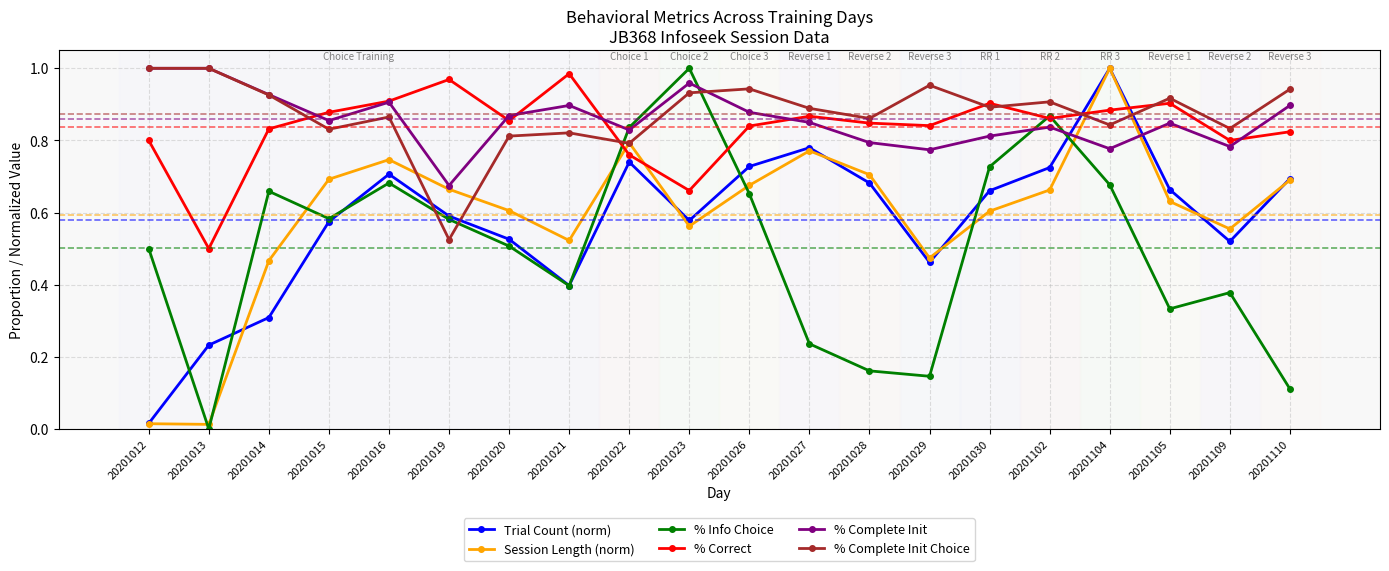

Does the chart display data point markers on the line(s)?

Yes